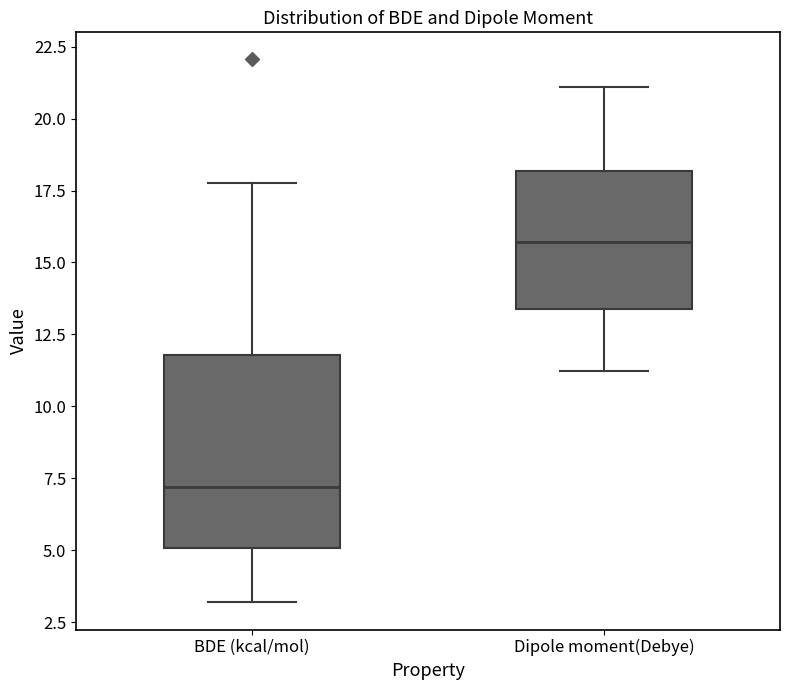

Where does the upper whisker of the box for Dipole moment(Debye) end on the y-axis? The values are not printed on the chart, so give them approximately, as read against the axis.

21.0